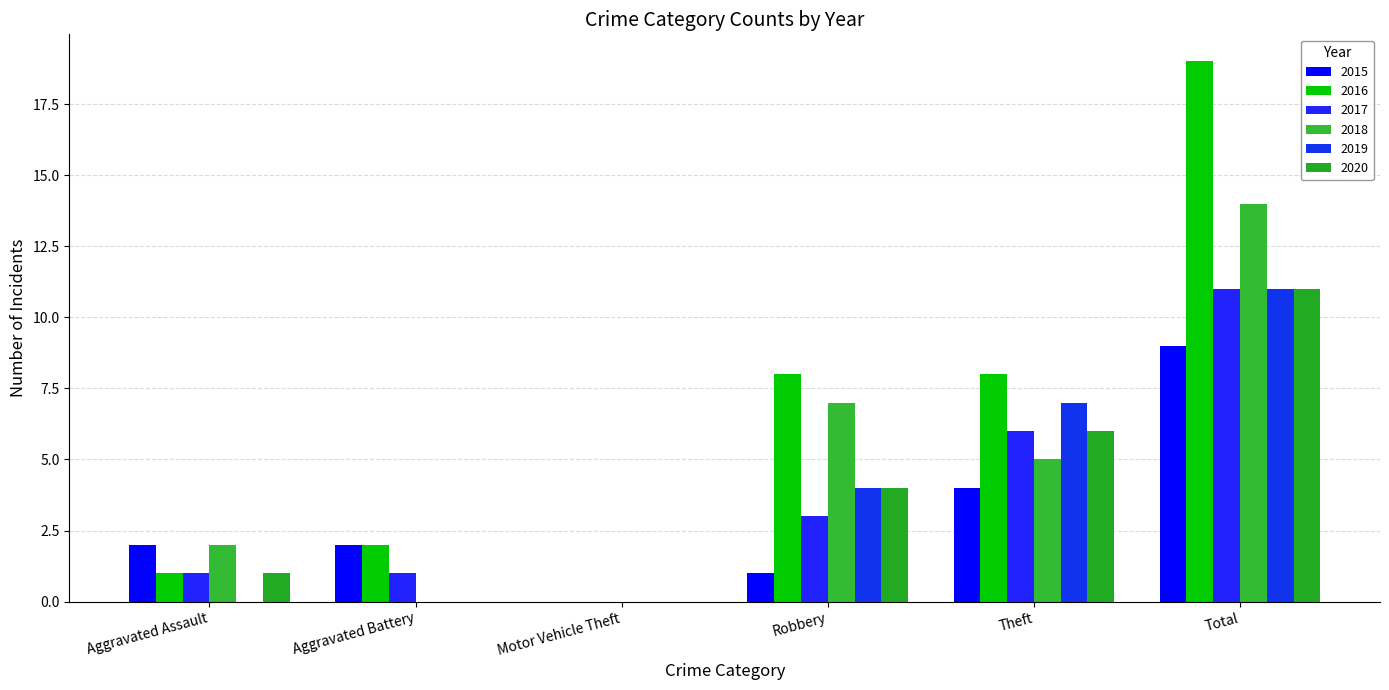

Is the value of 2017 at Theft greater than the value of 2015 at Aggravated Assault?

Yes